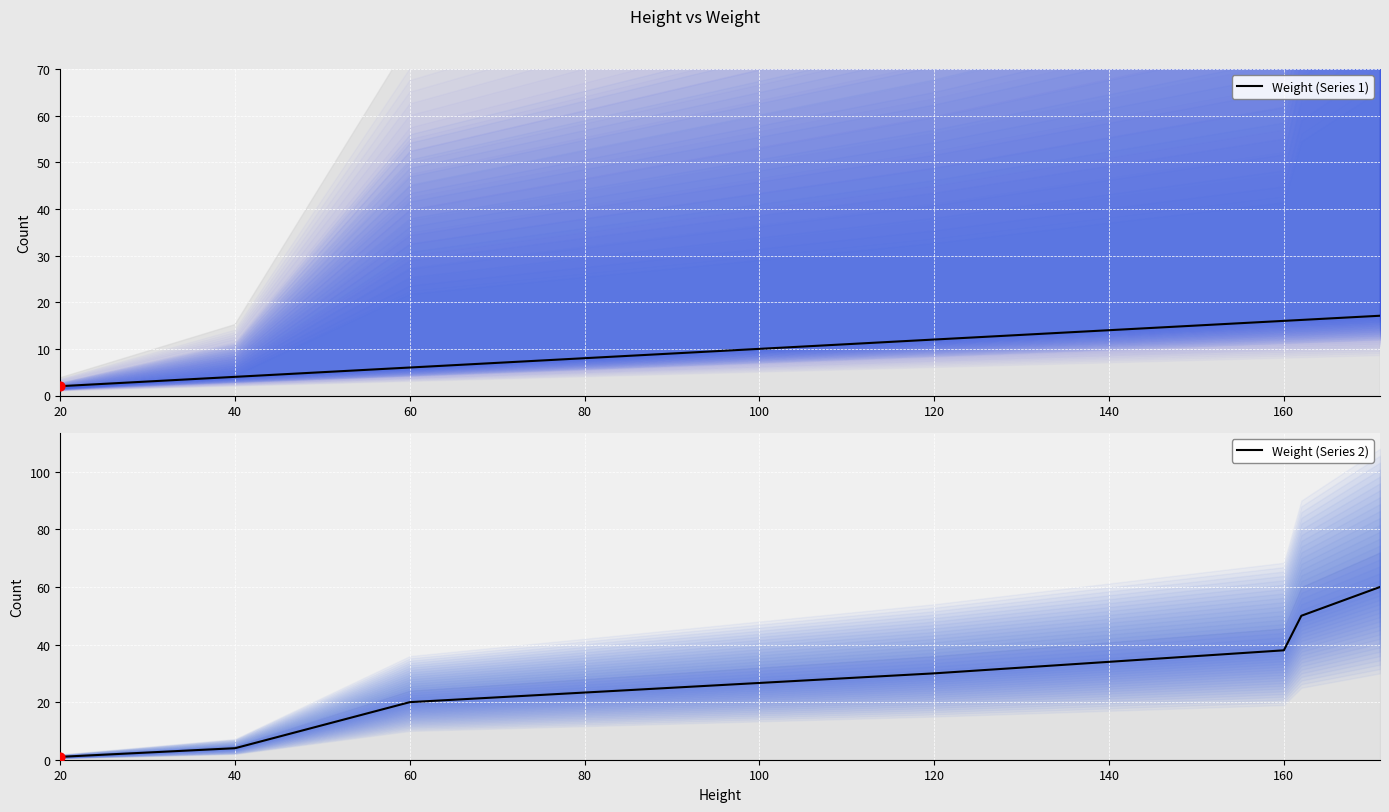

Which series reaches the maximum Y coordinate?

Weight (Series 2)